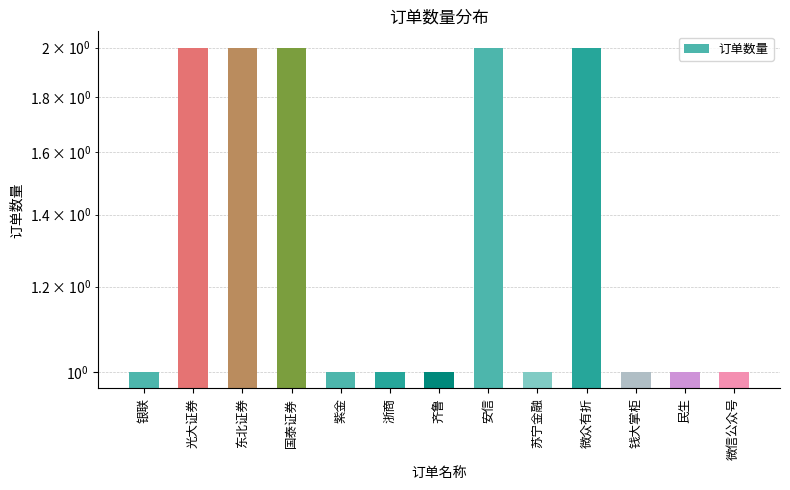

What is the value of the 9th bar from the left?

1